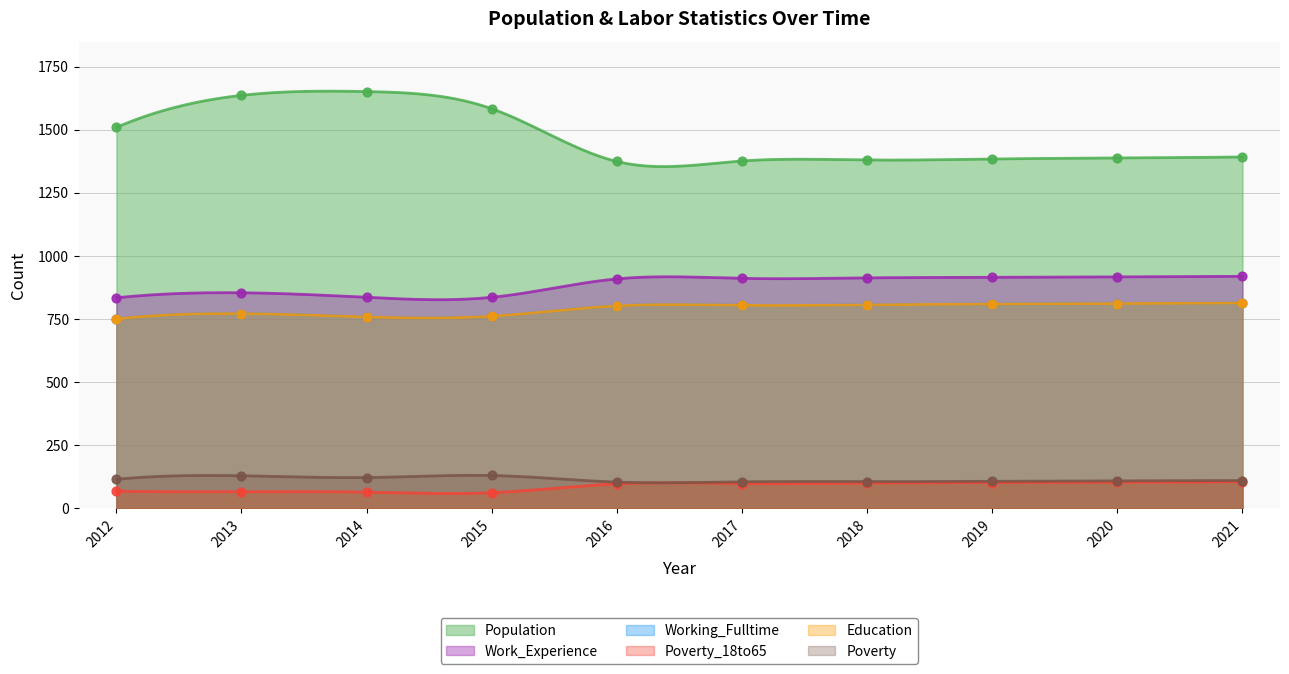

At which category is the sum across all series the highest?

2013